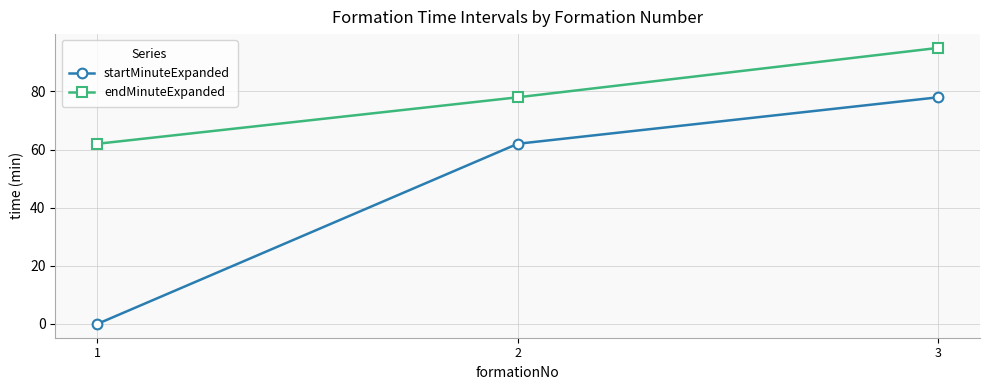

At how many categories does at least one series exceed 29?

3